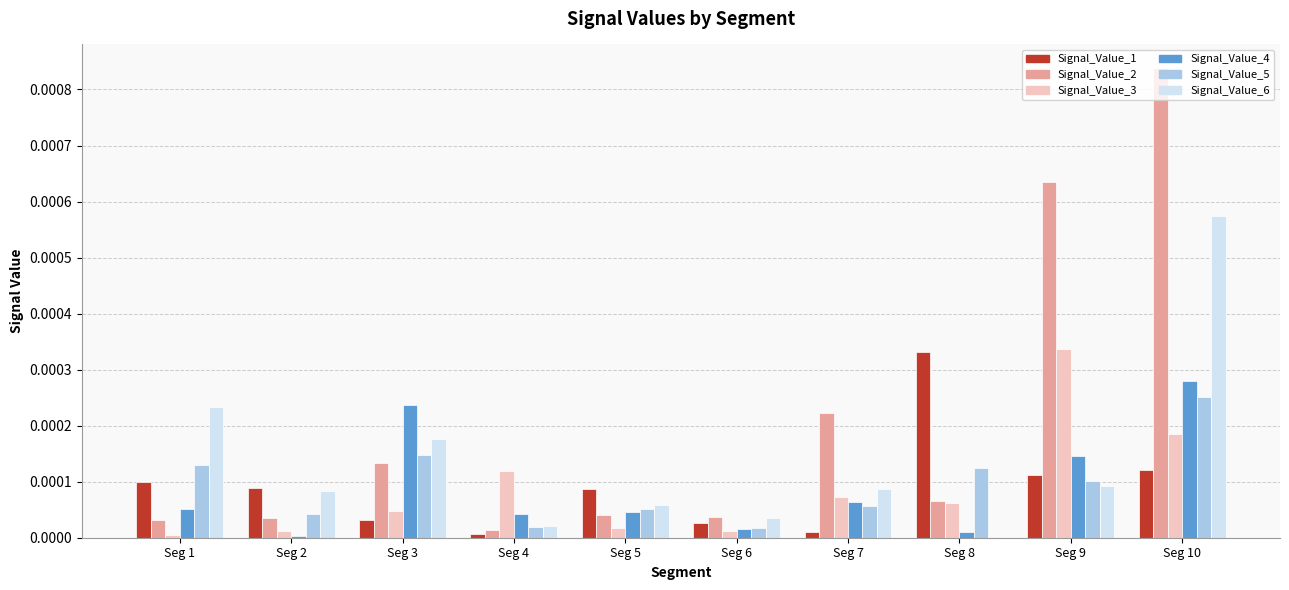

Which category has the highest value in the Signal_Value_3 series?

Seg 9